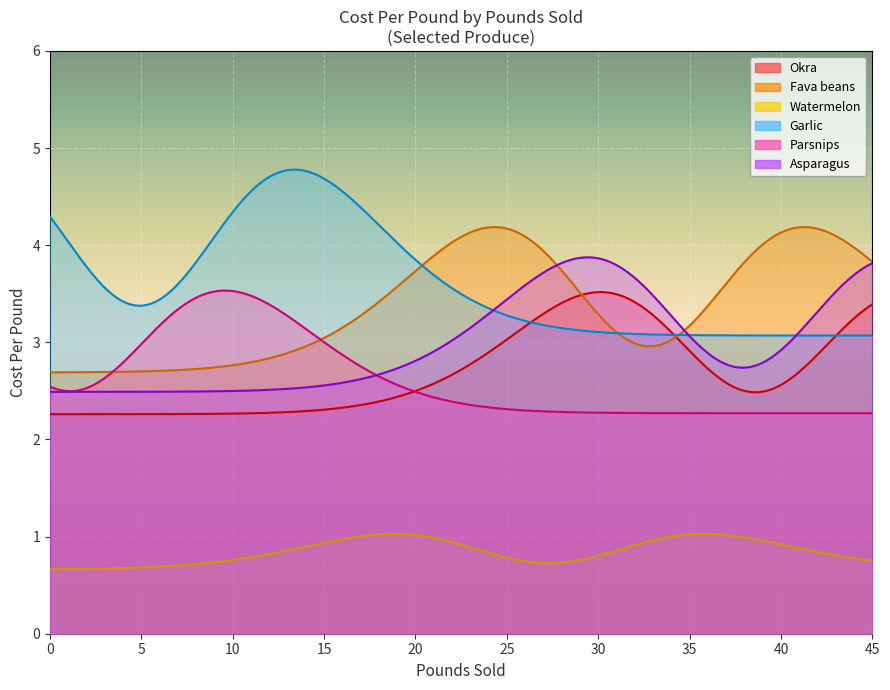

What is the highest value of the Okra series?

3.5